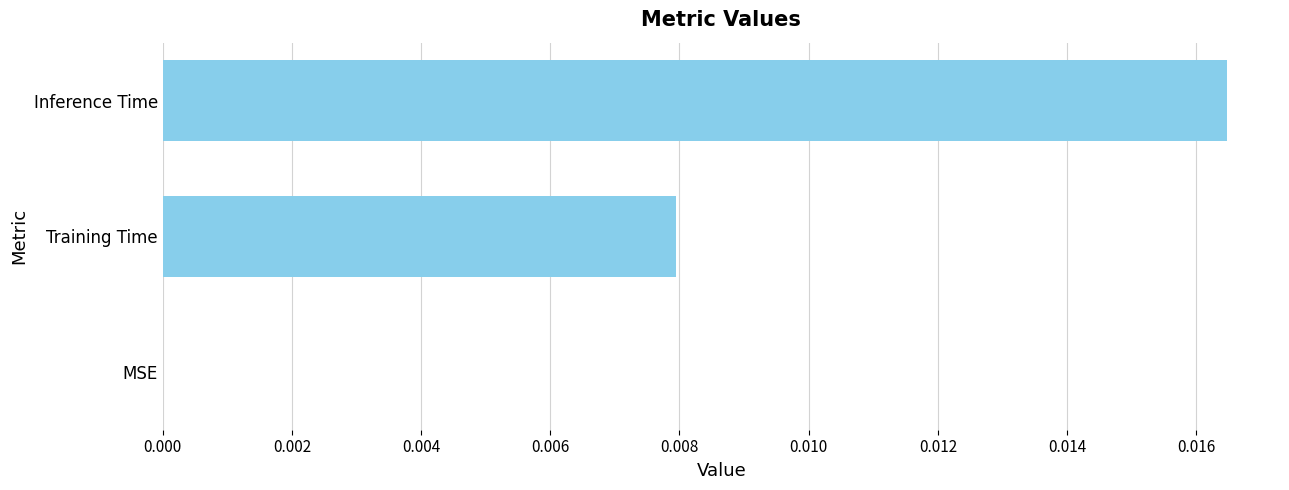

Are the bars grouped side by side (vs. stacked)?

No